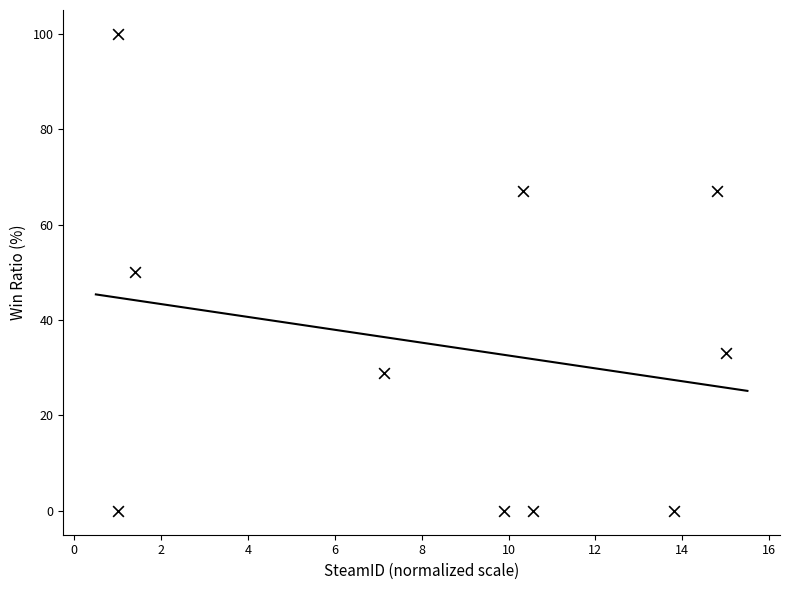

What is the range of Y values (max minus min)?

100